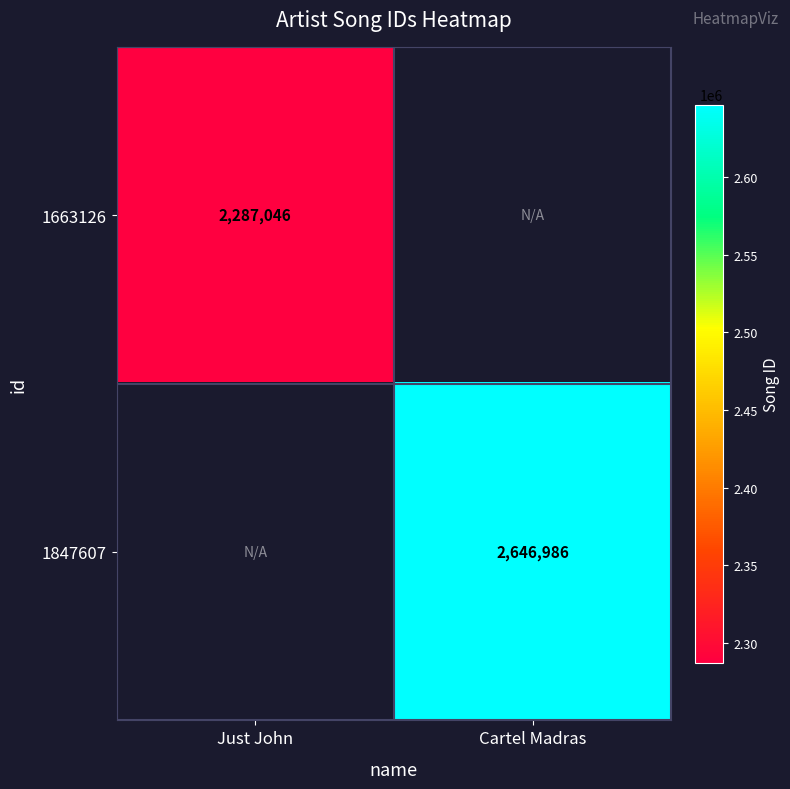

The 1663126 series shows 2287046 at Just John. True or false?

True